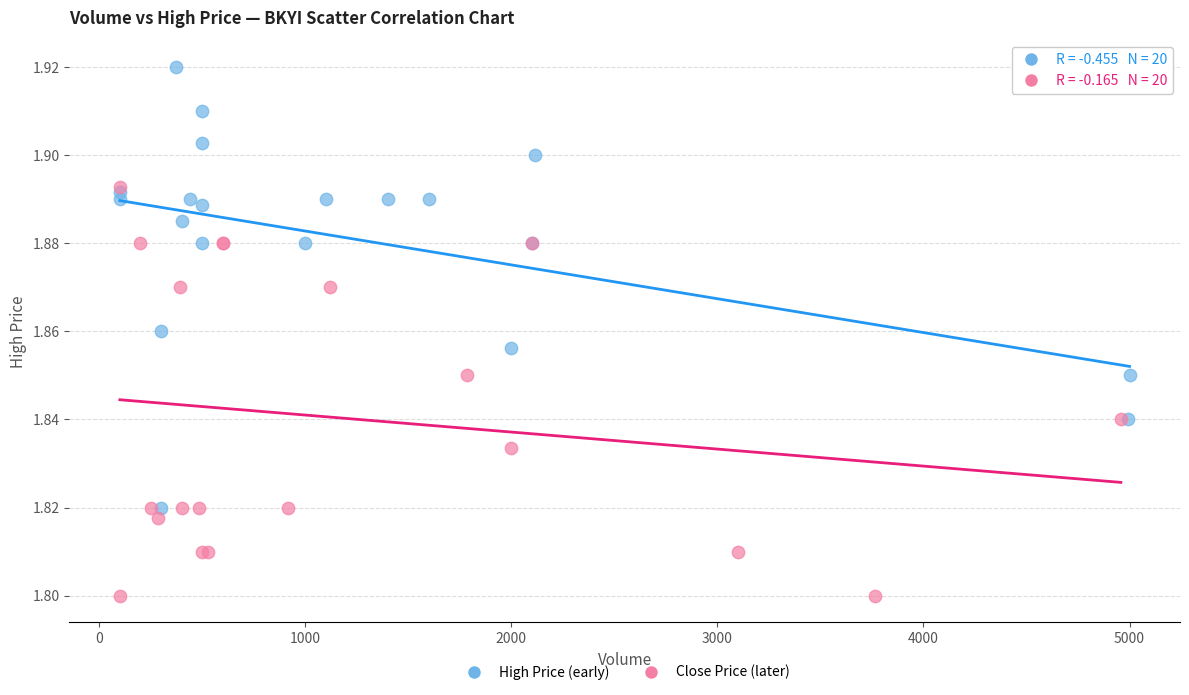

What are all the series names shown in the legend?

High Price (early), Close Price (later)